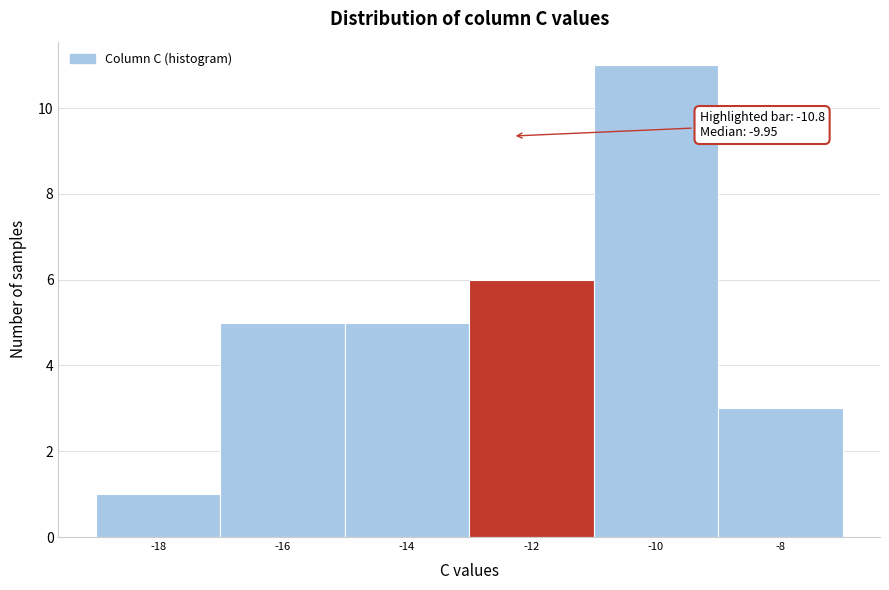

Reading right to left, extract all data points from this chart.

-8=3	-10=11	-12=6	-14=5	-16=5	-18=1